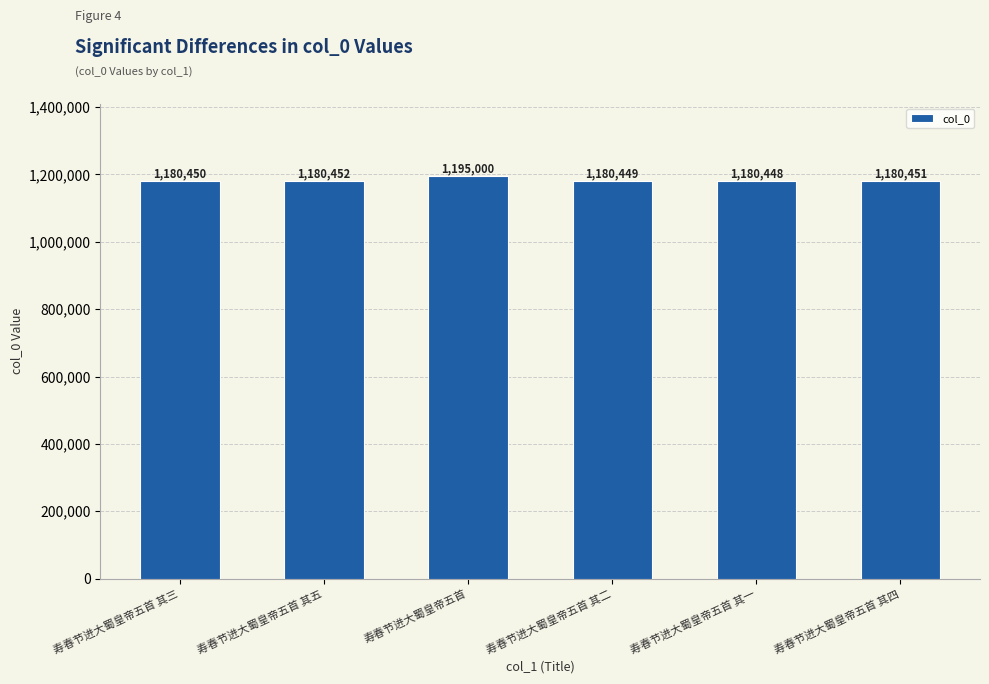

Read the value at 寿春节进大蜀皇帝五首 其三, to the nearest 10.

1180450